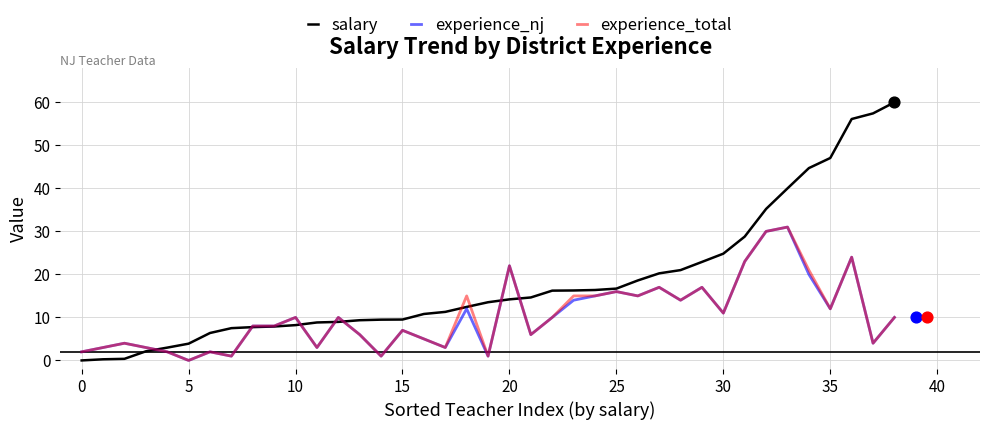

At how many categories does at least one series exceed 18?

14